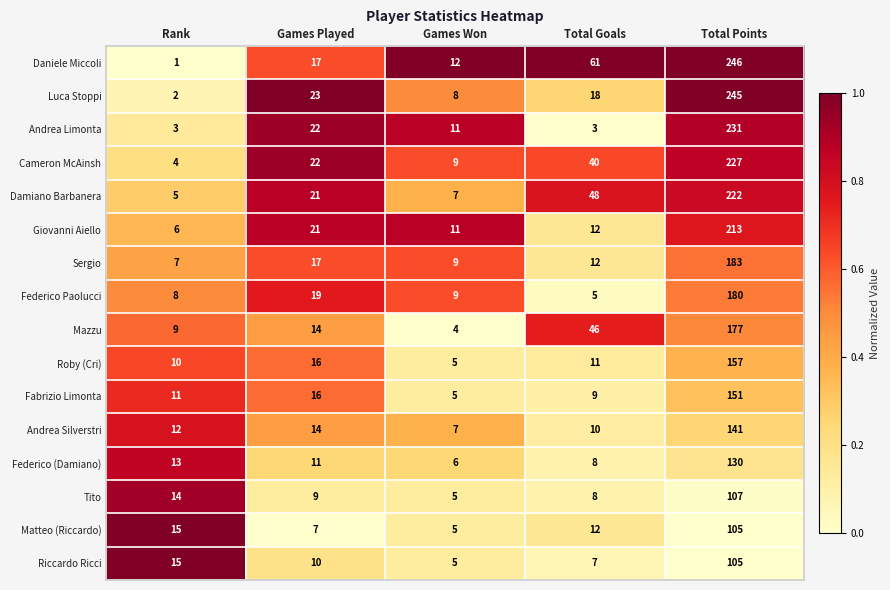

What is the average value of the Luca Stoppi series?

59